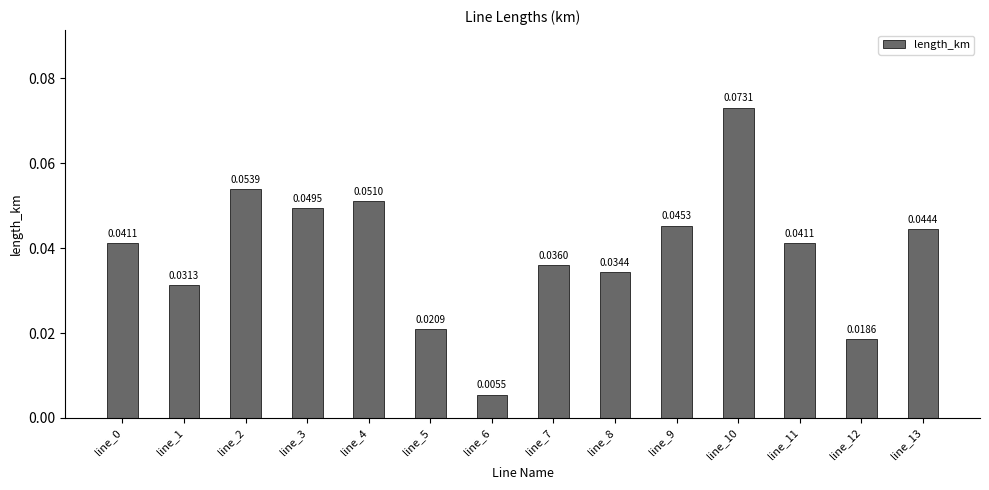

Between line_8 and line_5, which is larger?

line_8